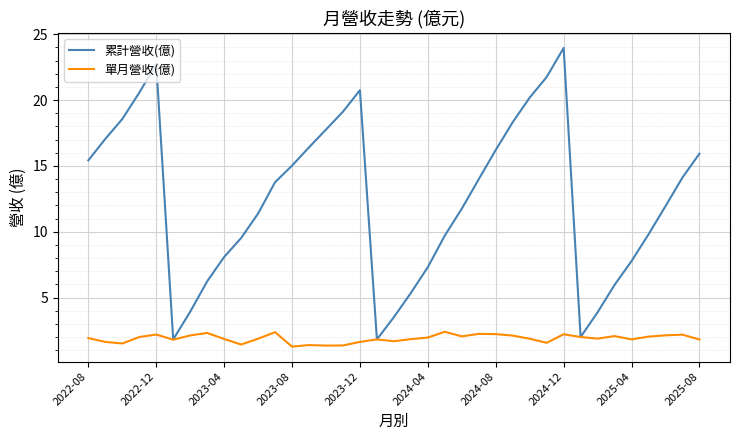

Rank the series by their average value, from lowest to highest.

單月營收(億), 累計營收(億)